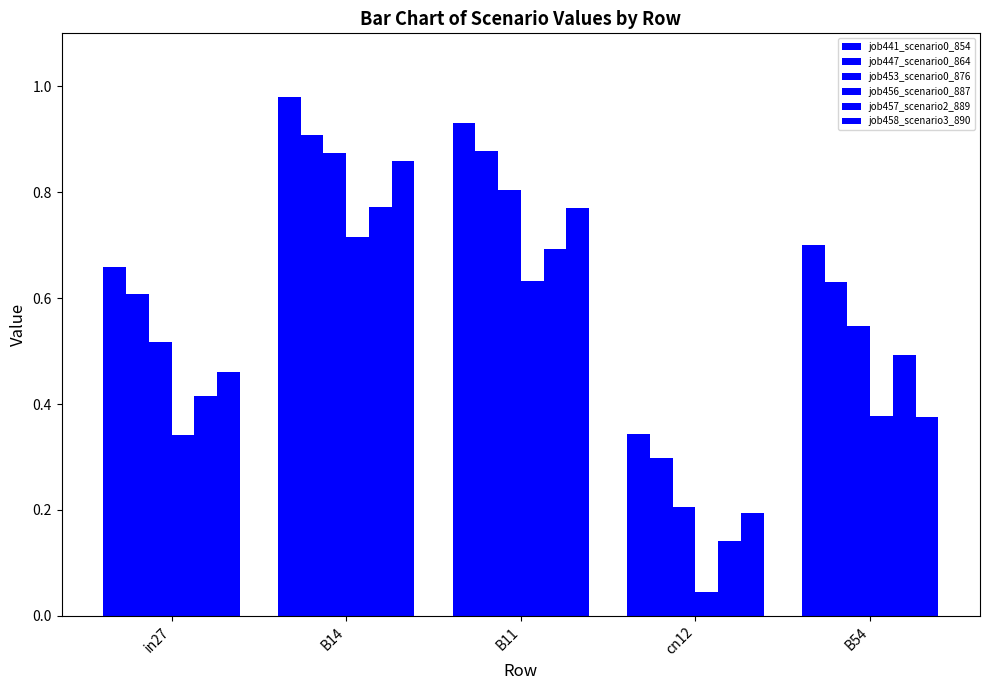

What is the difference between the maximum and minimum values in the job457_scenario2_889 series?

0.6